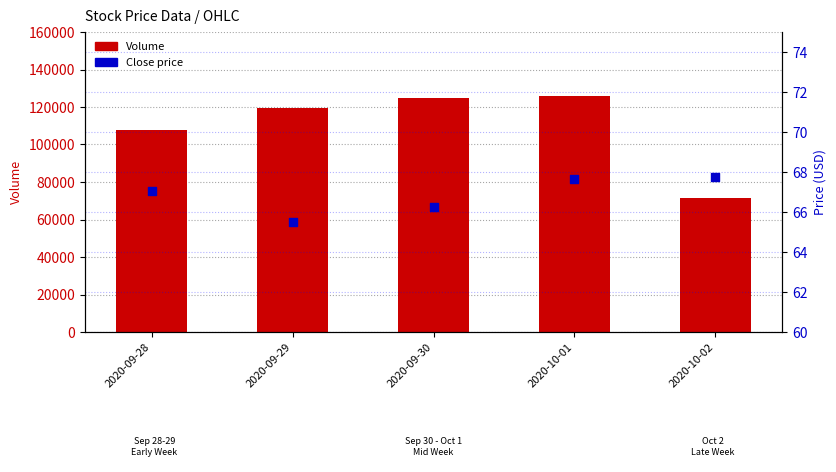

At how many categories does at least one series exceed 122752?

2